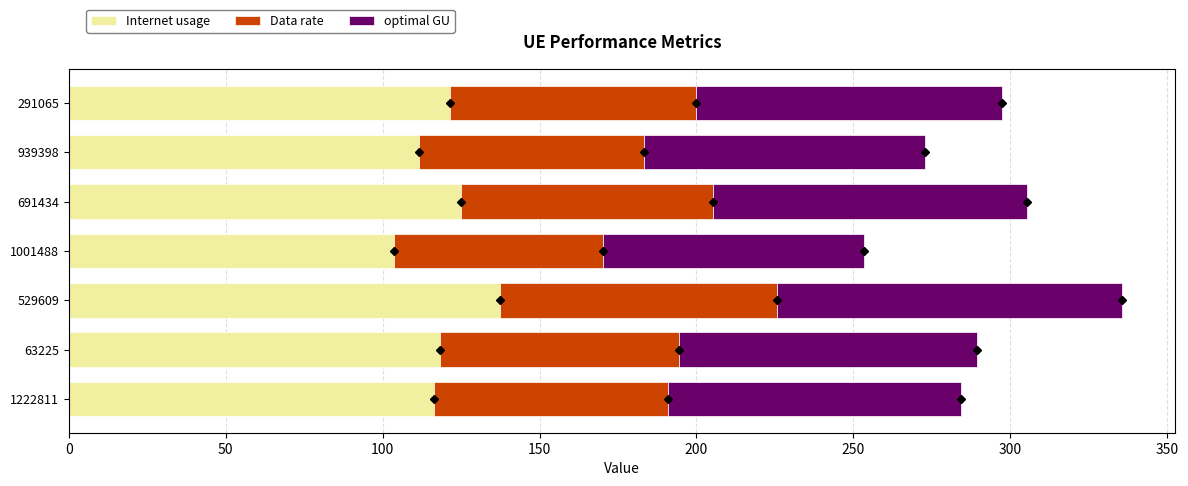

At which category is the sum across all series the highest?

529609